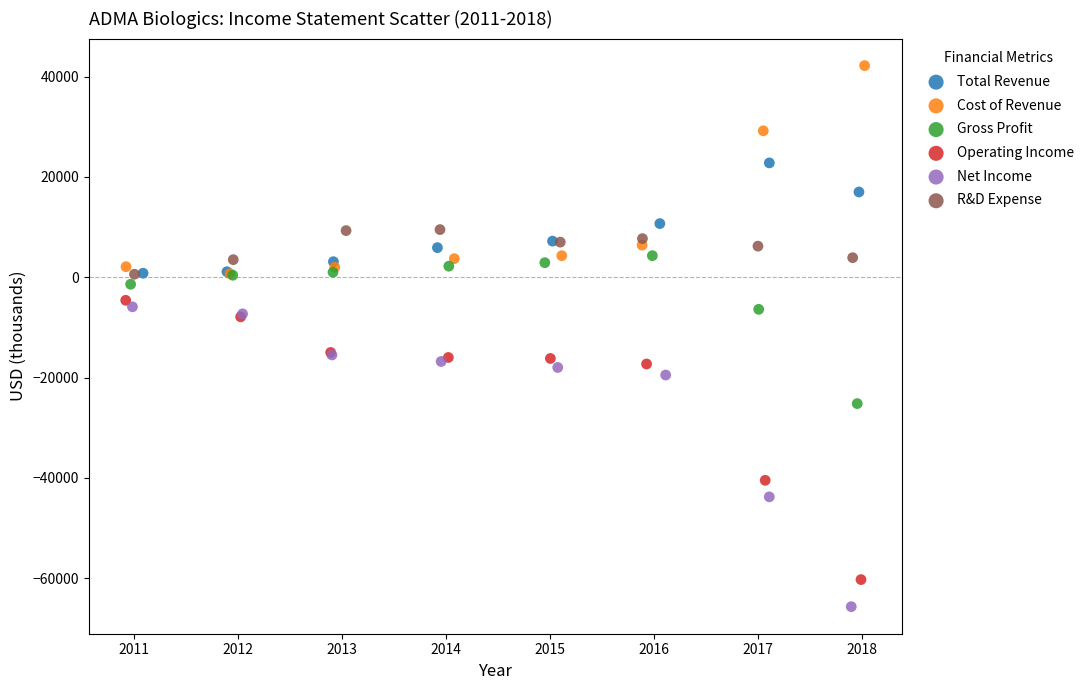

What are all the series names shown in the legend?

Total Revenue, Cost of Revenue, Gross Profit, Operating Income, Net Income, R&D Expense